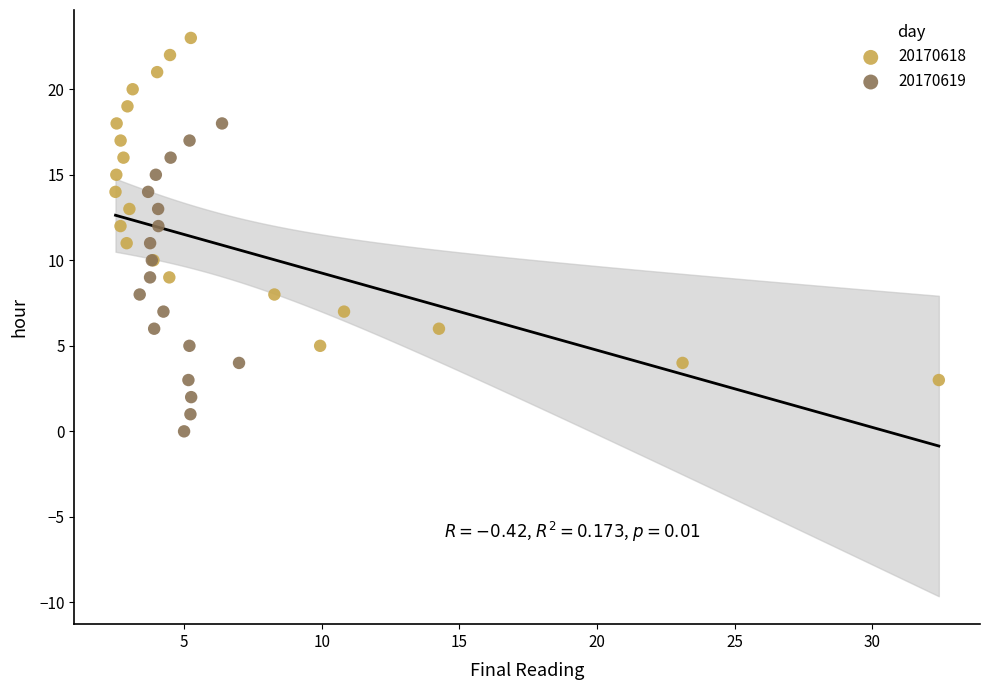

Which series has the widest spread of Y values?

20170618